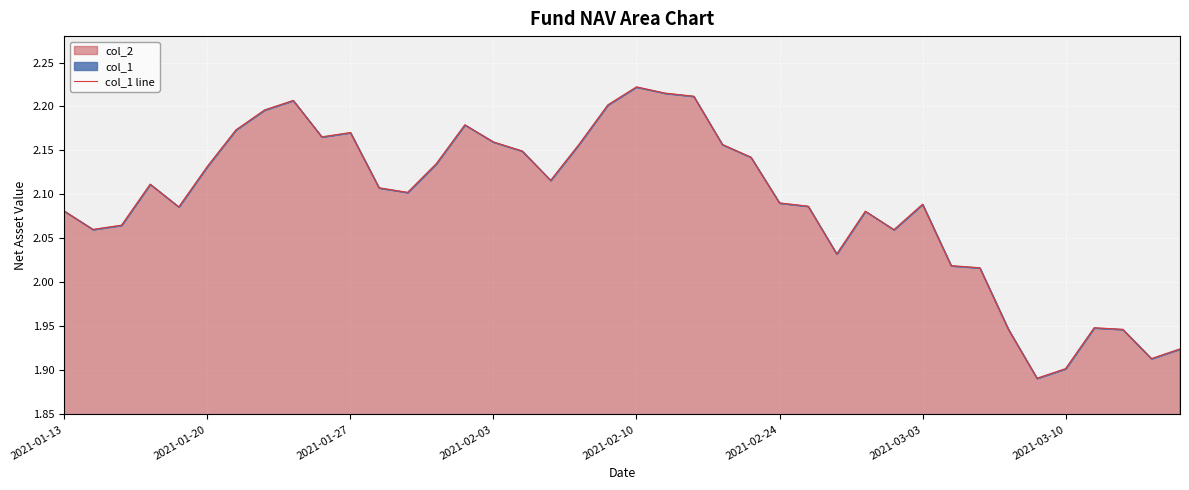

Is it true that the value at 11 is 2.1?

True